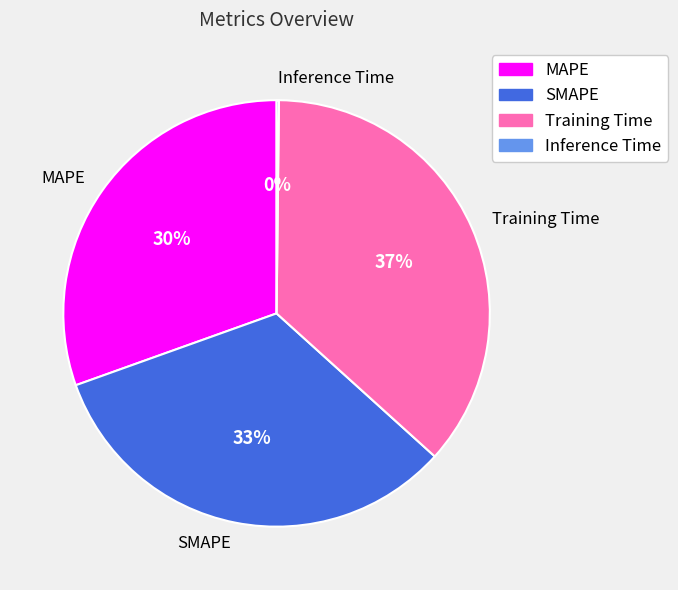

What percentage is the Training Time slice, to the nearest percent?

37%